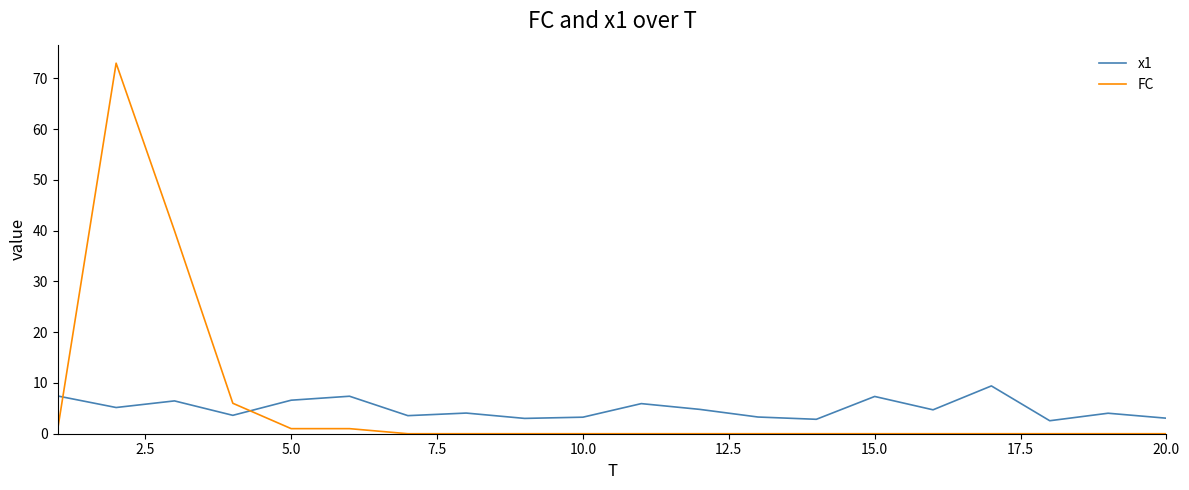

What is the difference between the maximum and minimum values in the FC series?

73.0